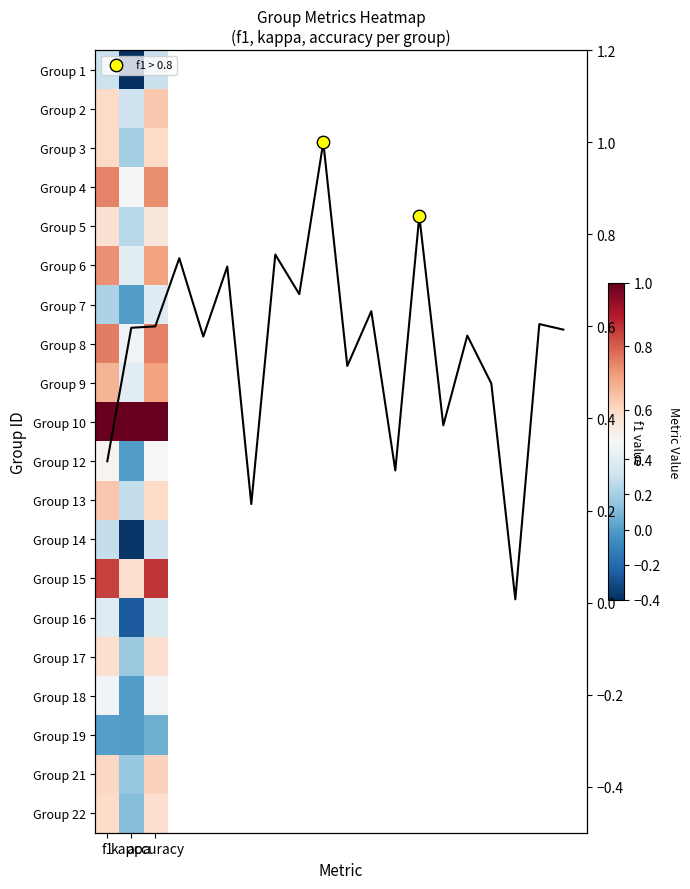

What is the total value across all series at f1?

10.1